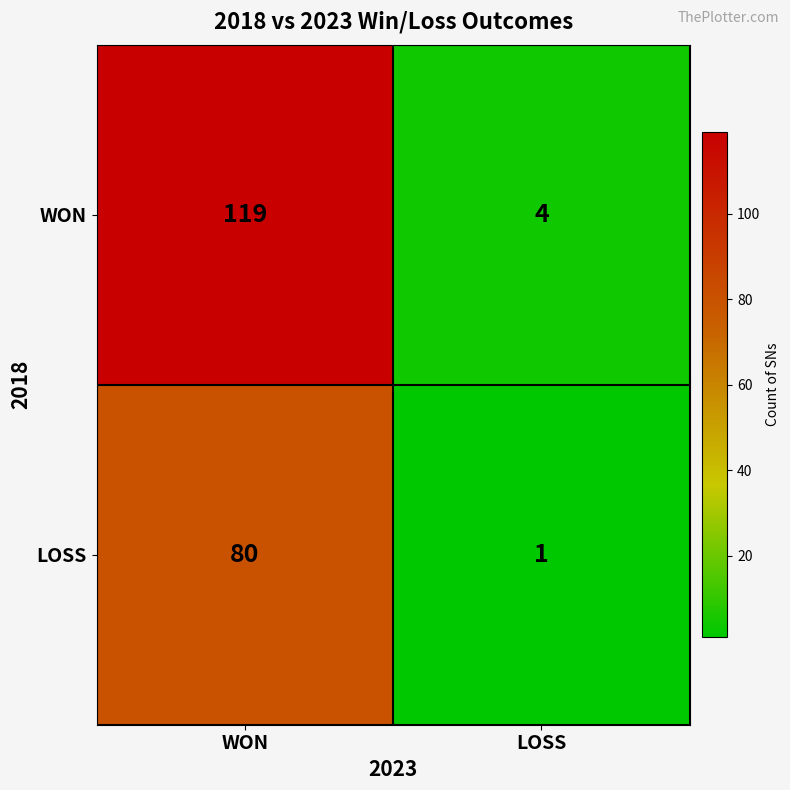

The LOSS series shows 1 at LOSS. True or false?

True